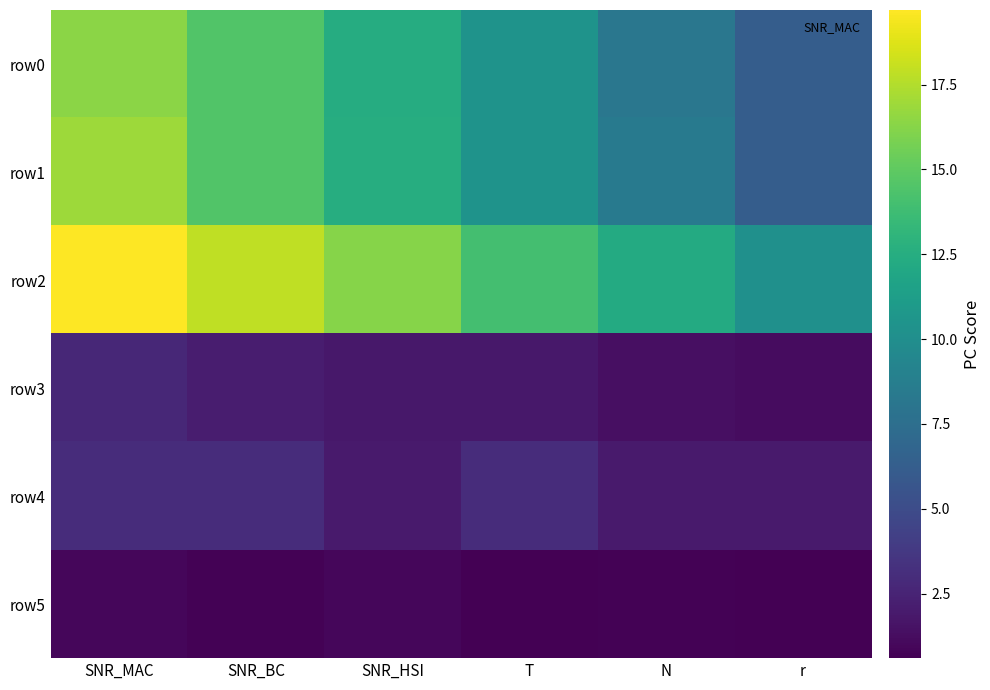

What is the difference between the highest and lowest values at N?

11.6